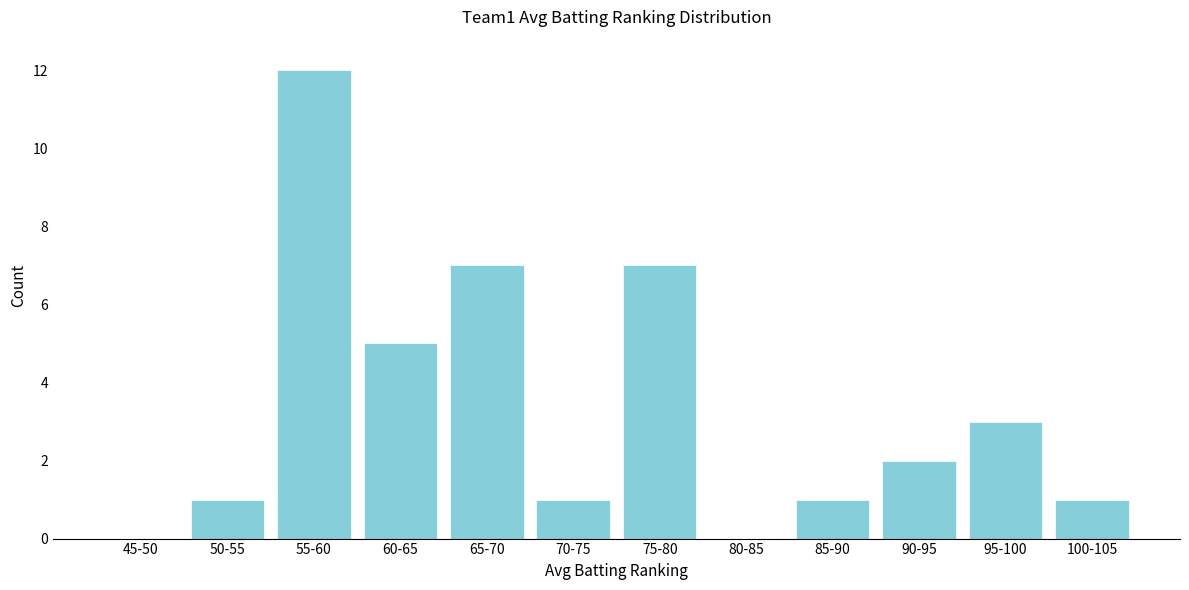

Reading right to left, transcribe all the data shown in this chart.

100-105=1	95-100=3	90-95=2	85-90=1	80-85=0	75-80=7	70-75=1	65-70=7	60-65=5	55-60=12	50-55=1	45-50=0